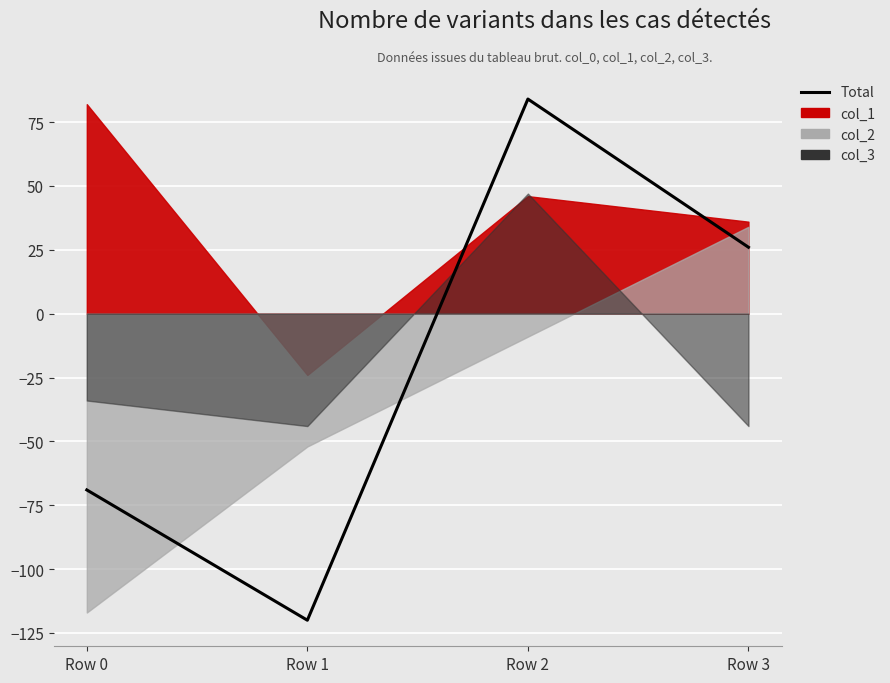

Where does the data first go above 26?

Row 2